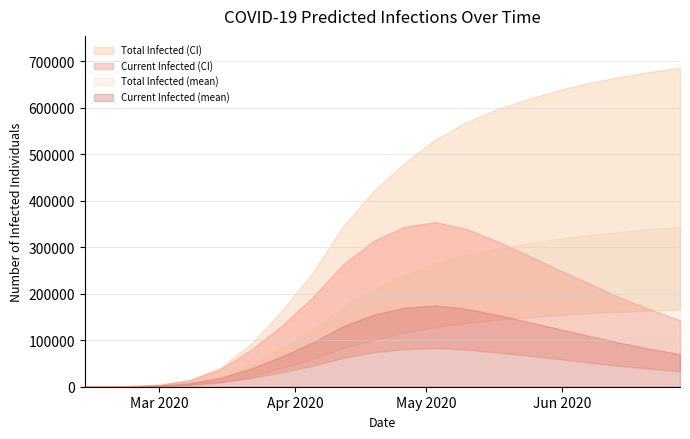

True or false: total_infected_mean has a value of 4070 at current_infected_upper.

False